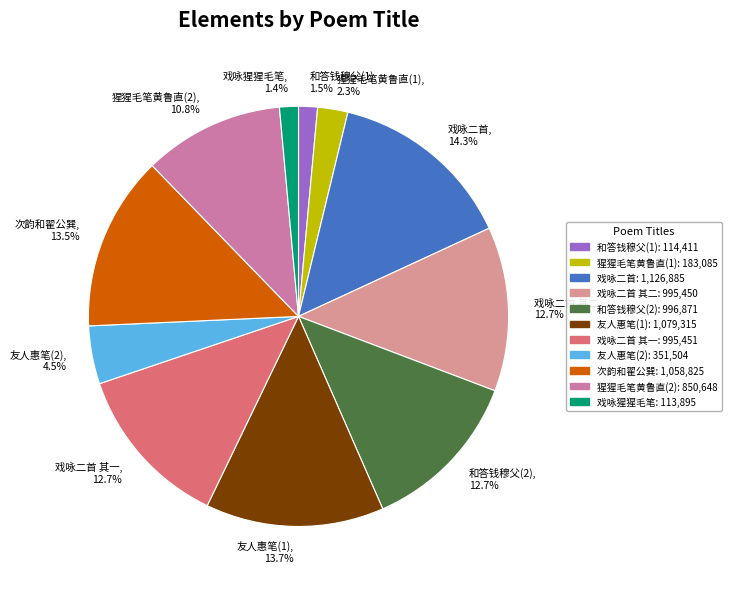

Which category has the biggest portion of the pie?

戏咏二首, 14.3%